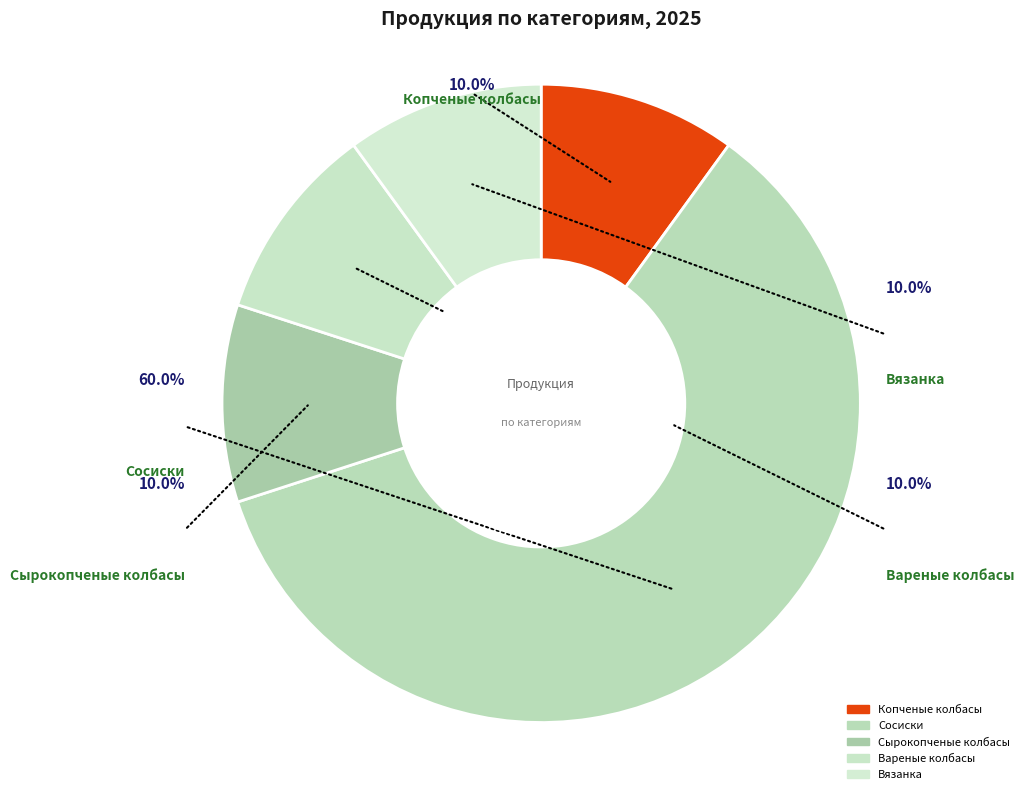

Is it true that Сосиски is 60% of the pie?

True